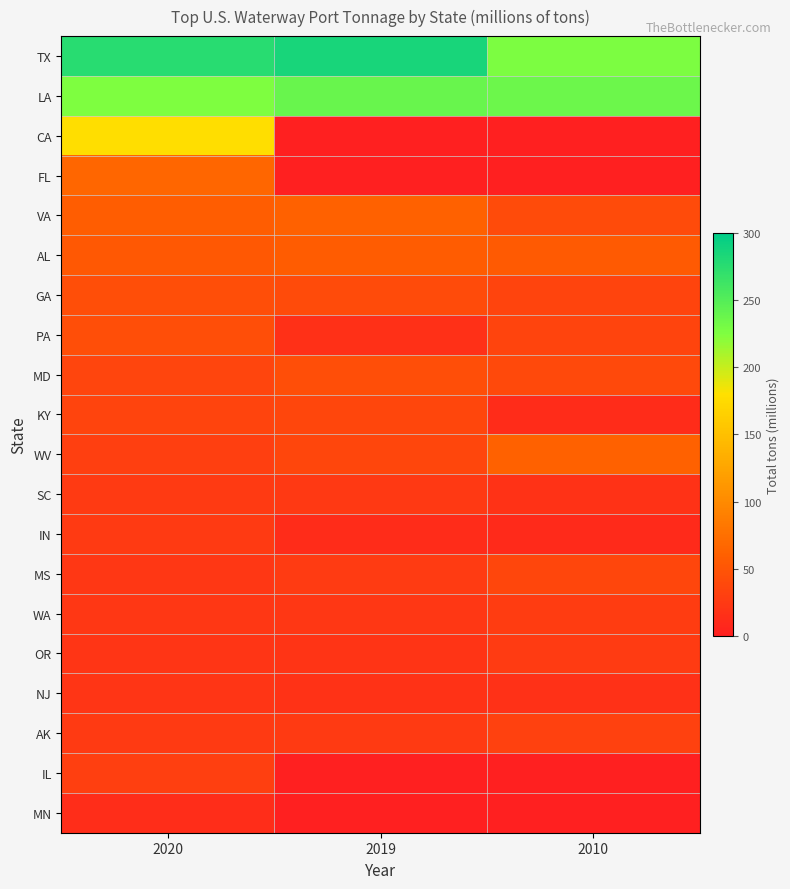

Which series has the largest total across all categories?

TX